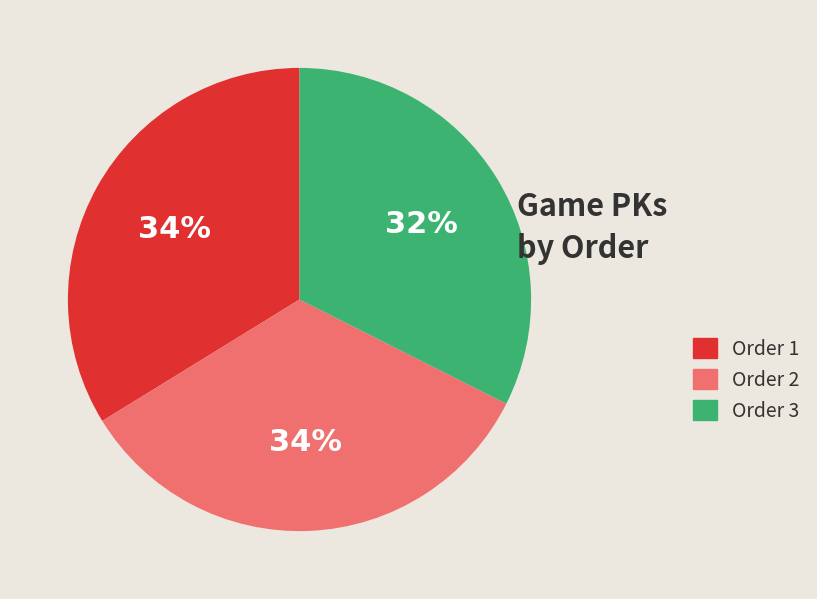

Is there any slice that represents more than half of the pie?

No